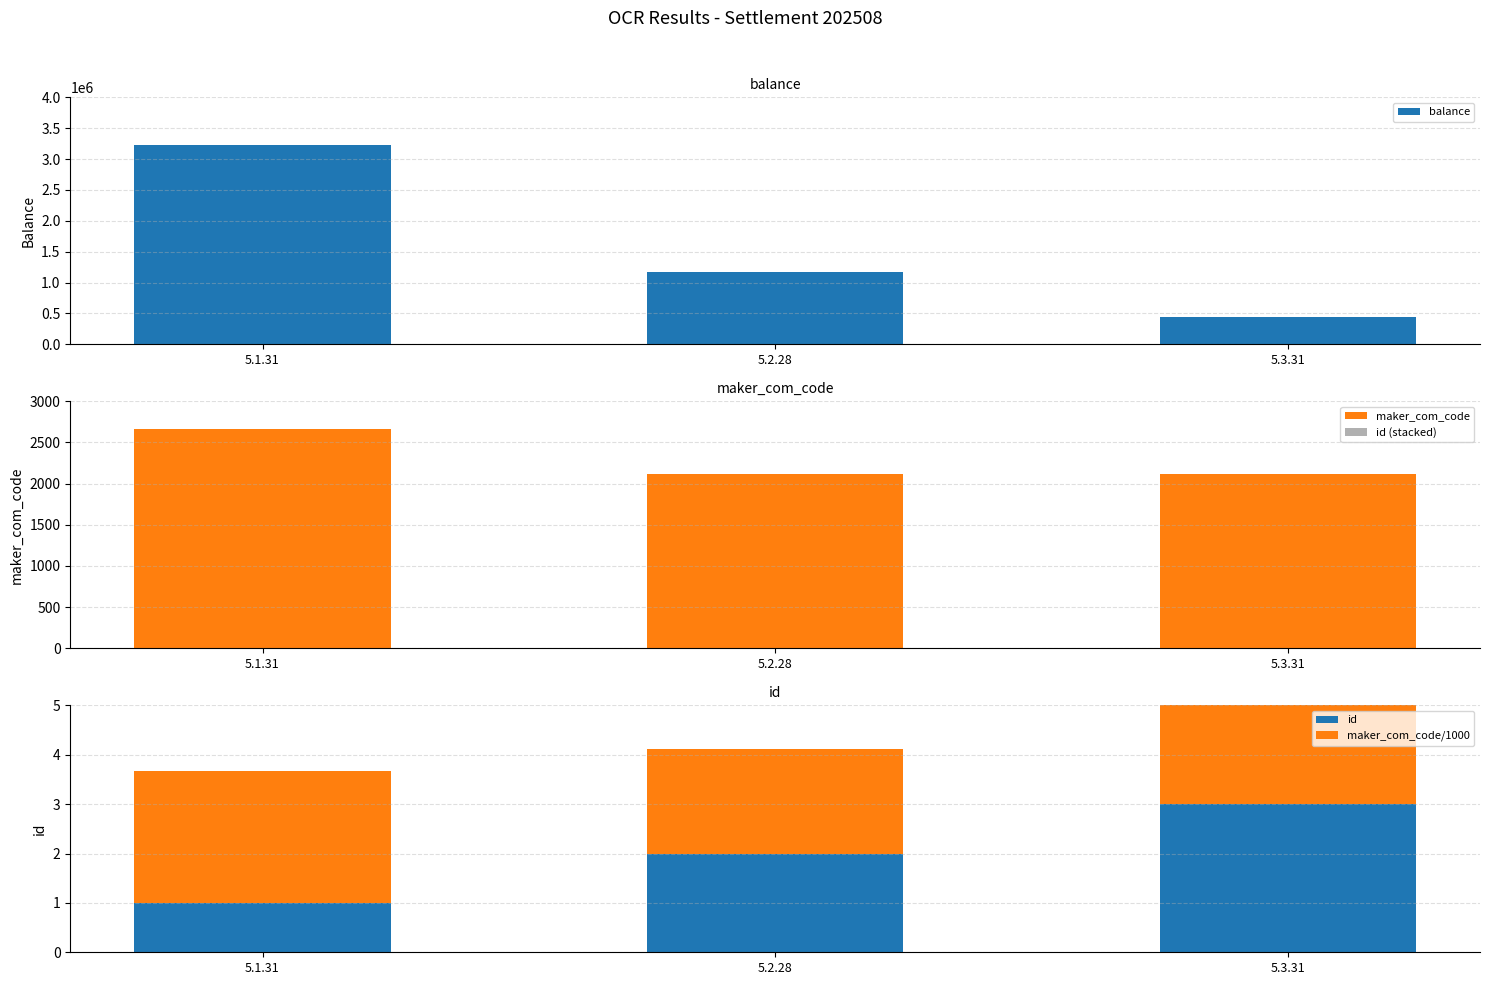

Between 5.1.31 and 5.3.31, which is larger?

5.1.31